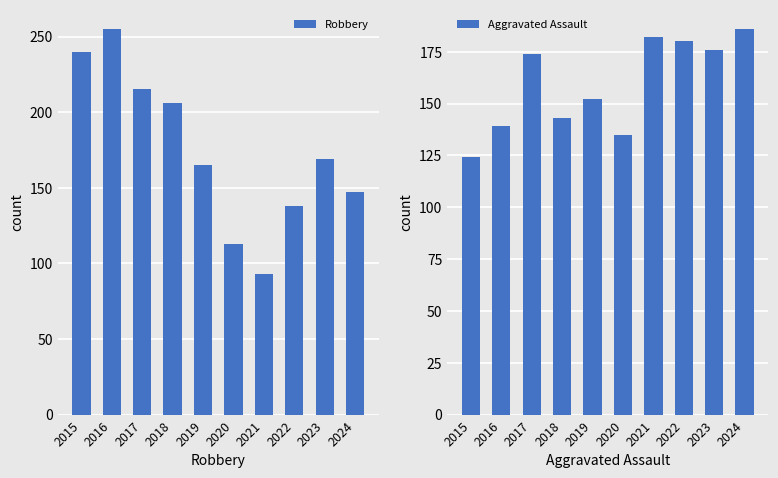

What is the value of the Robbery bar at the 3rd from the left?

215